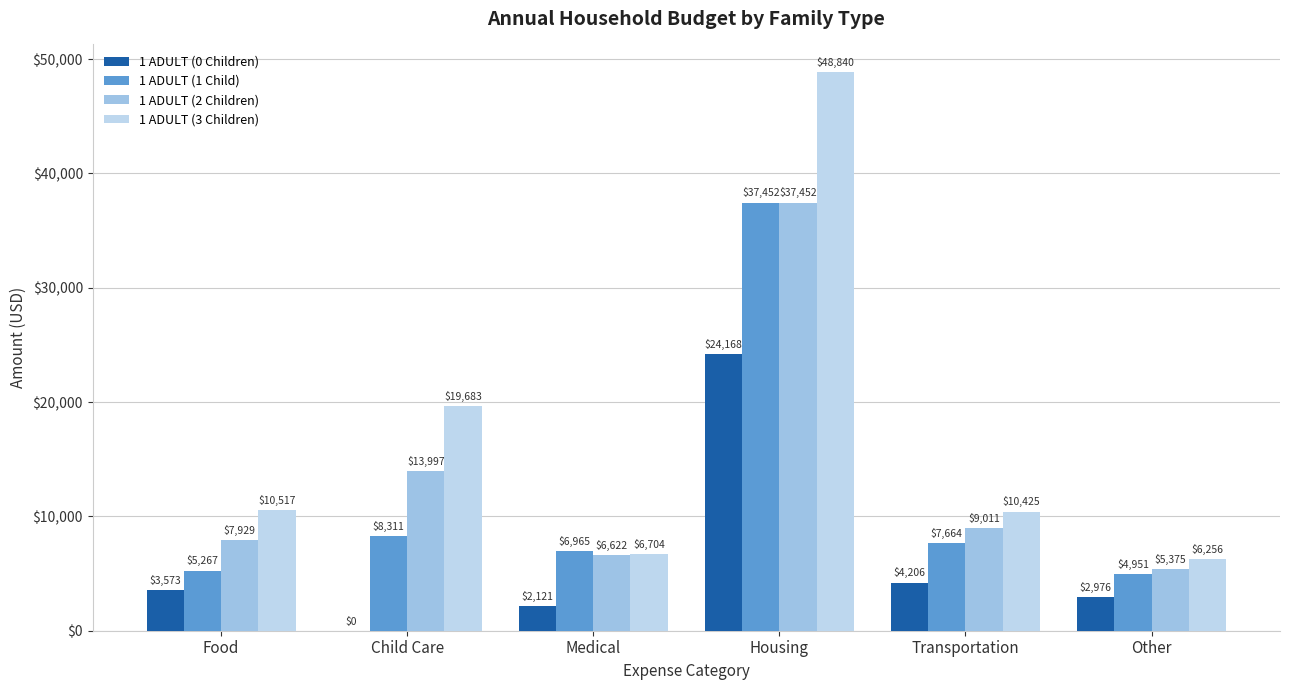

Is it true that 1 ADULT (1 Child) equals 5267 at Food?

True